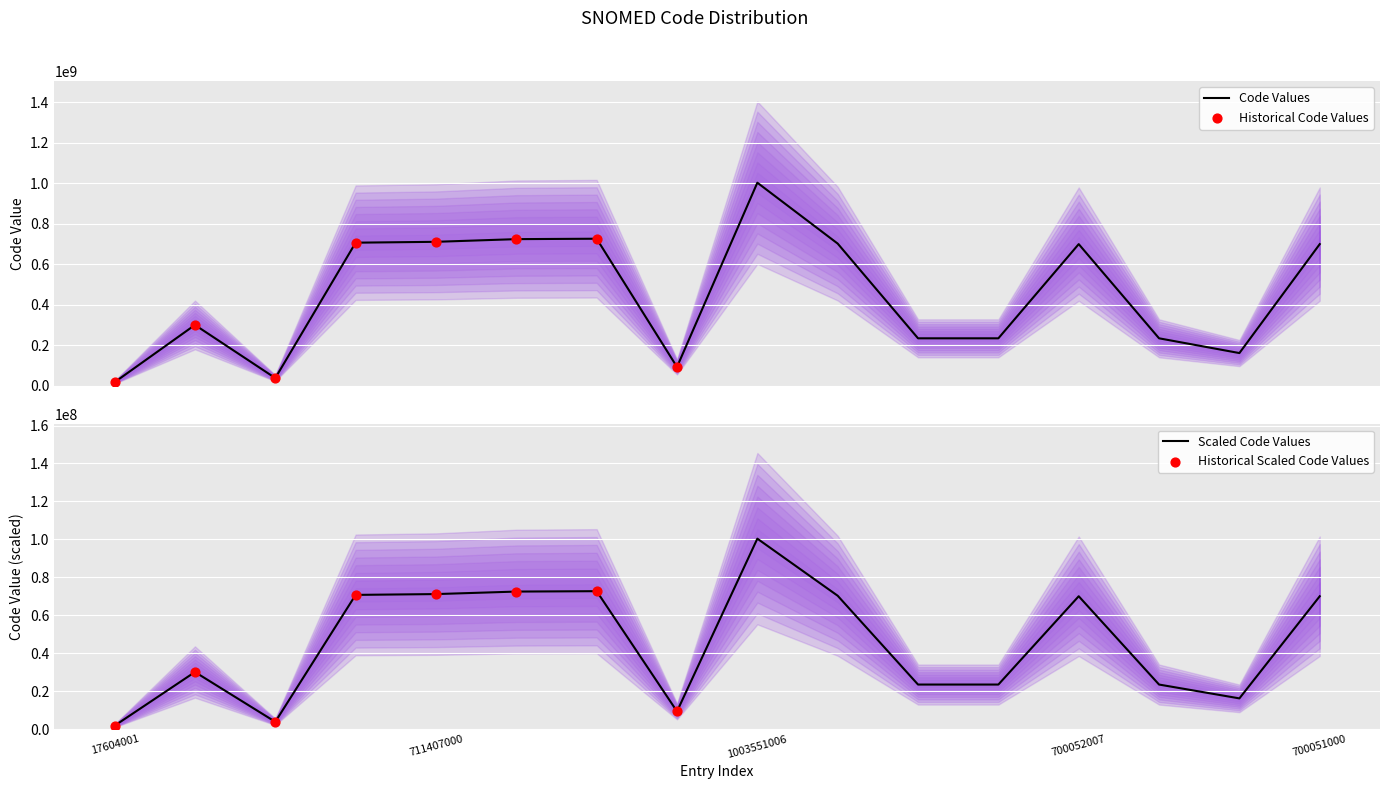

What is the maximum value for Code Values?

1003551006